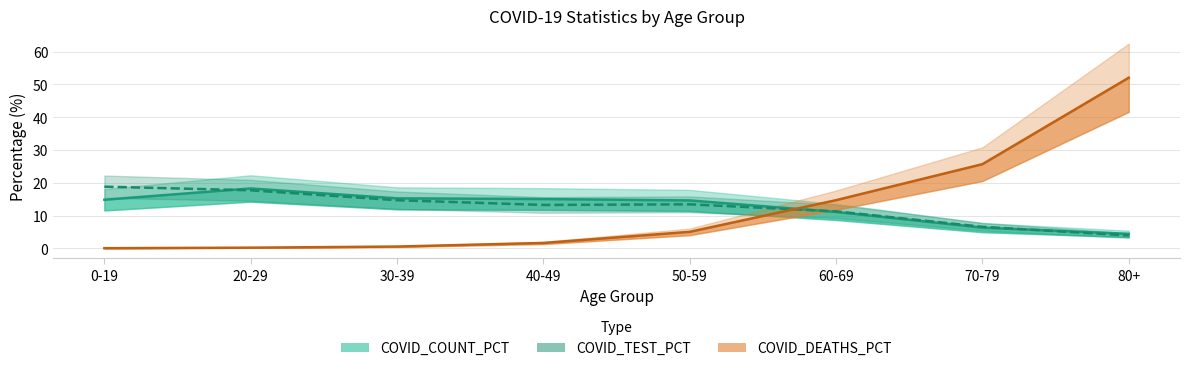

At which category does COVID_COUNT_PCT reach its first local peak?

20-29